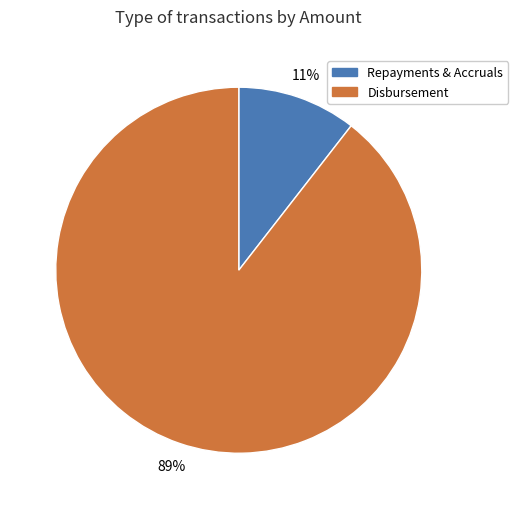

What percentage is the Repayments & Accruals slice, to the nearest percent?

11%